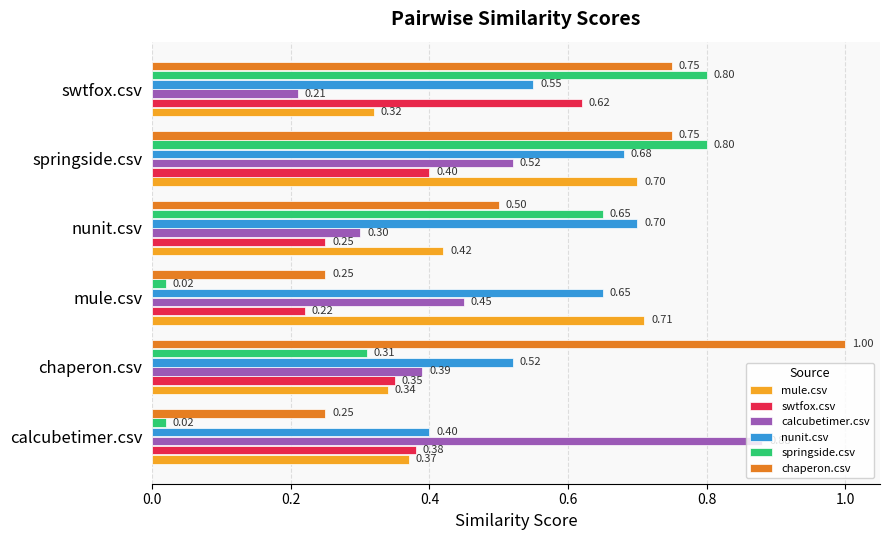

What is the minimum value for nunit.csv?

0.4